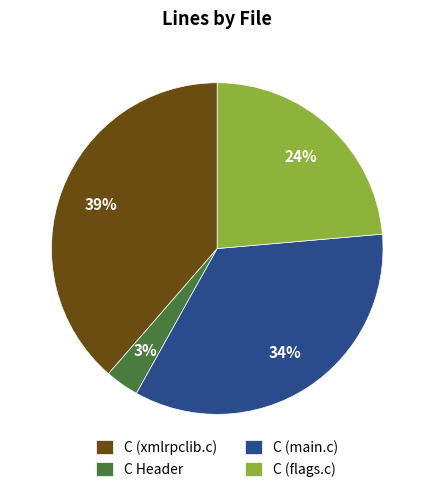

Rank the categories by value from highest to lowest.

C (xmlrpclib.c), C (main.c), C (flags.c), C Header